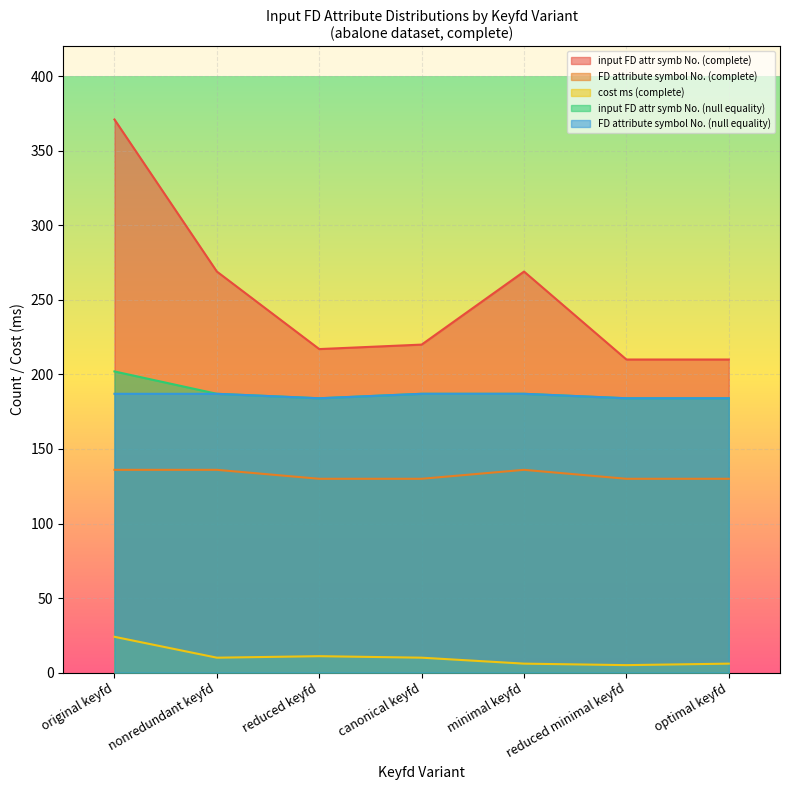

Which has a higher value, reduced keyfd or reduced minimal keyfd?

reduced keyfd